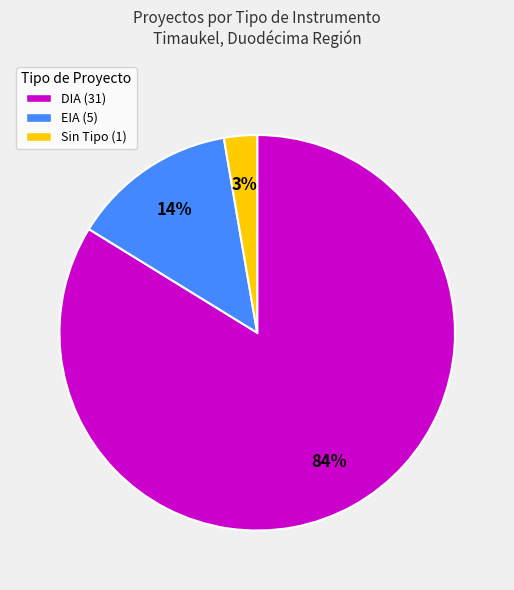

To the nearest percent, what is the average slice percentage?

33%